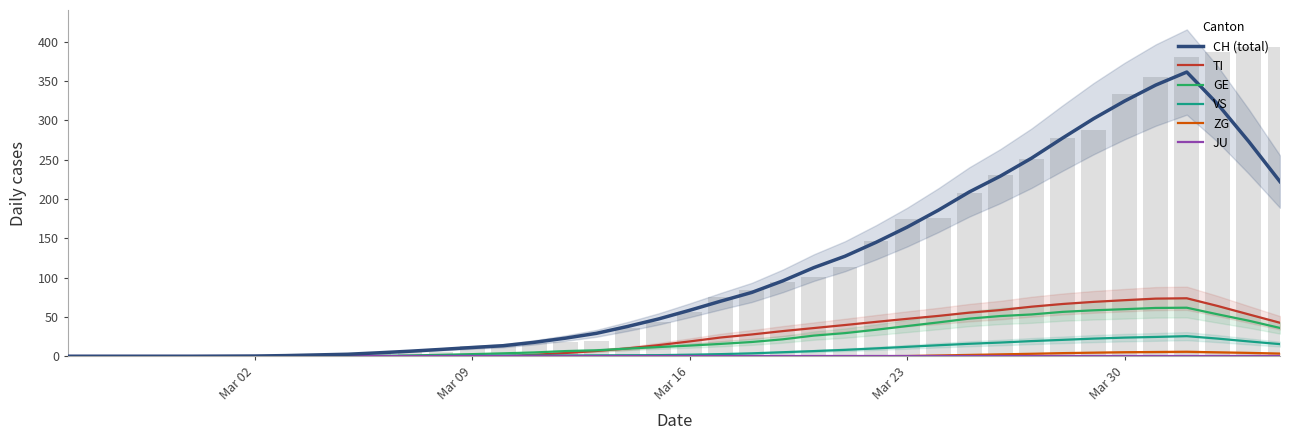

Which series has the largest range (max minus min)?

CH (total)